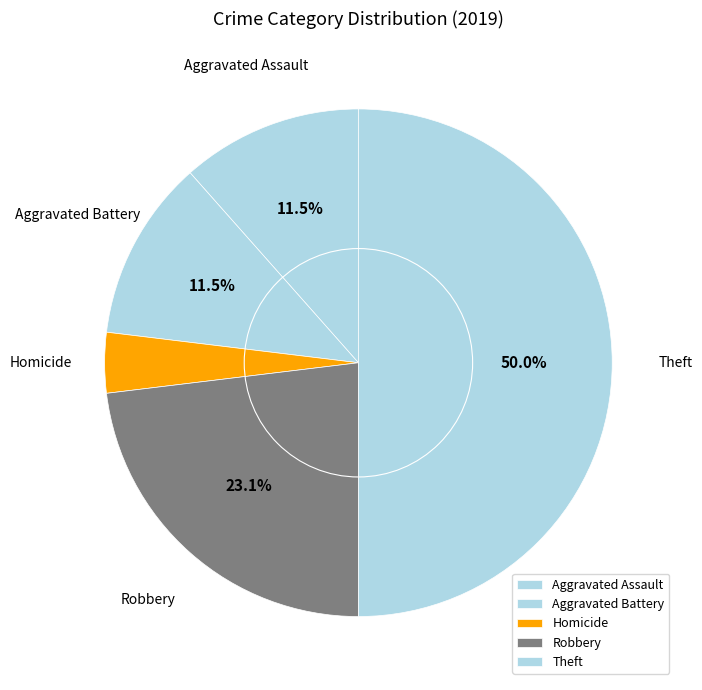

To the nearest percent, what is the difference between the largest and smallest slice percentages?

46%